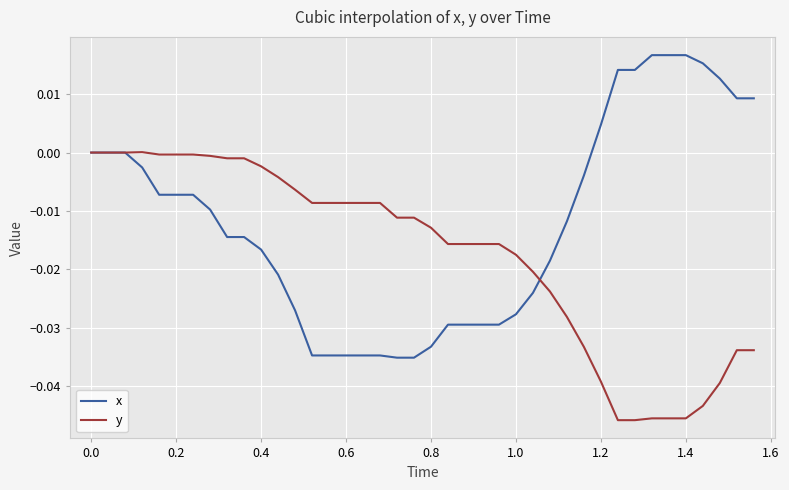

What is the sum of all y values?

-0.7